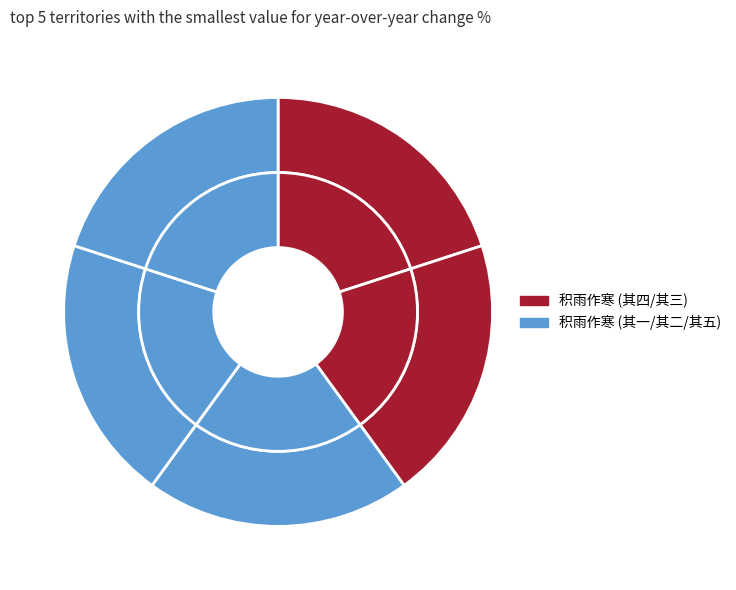

What percentage is NOT represented by 积雨作寒五首 其三?

80.0%